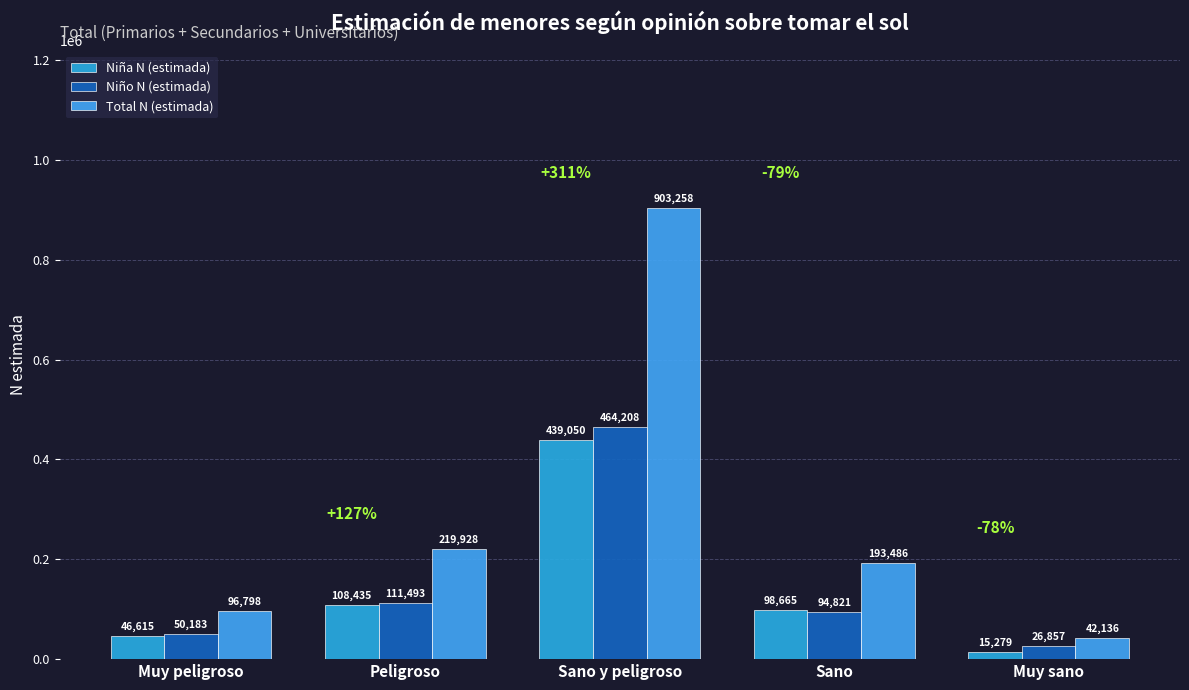

At which label does Total N (estimada) first exceed 193486?

Peligroso